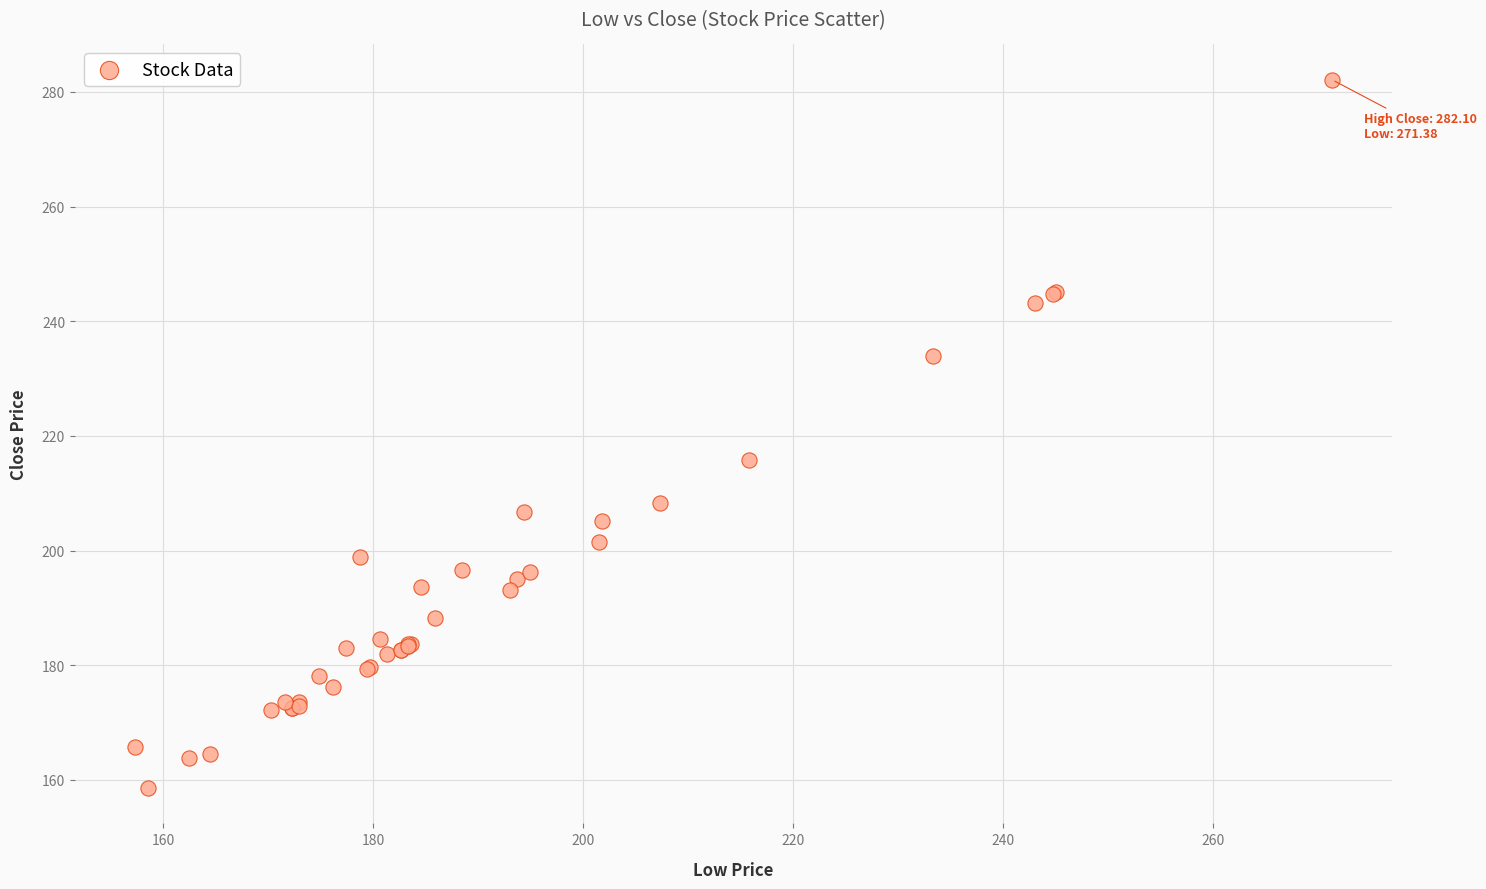

What Y value in the scatter plot is closest to 220?

215.8